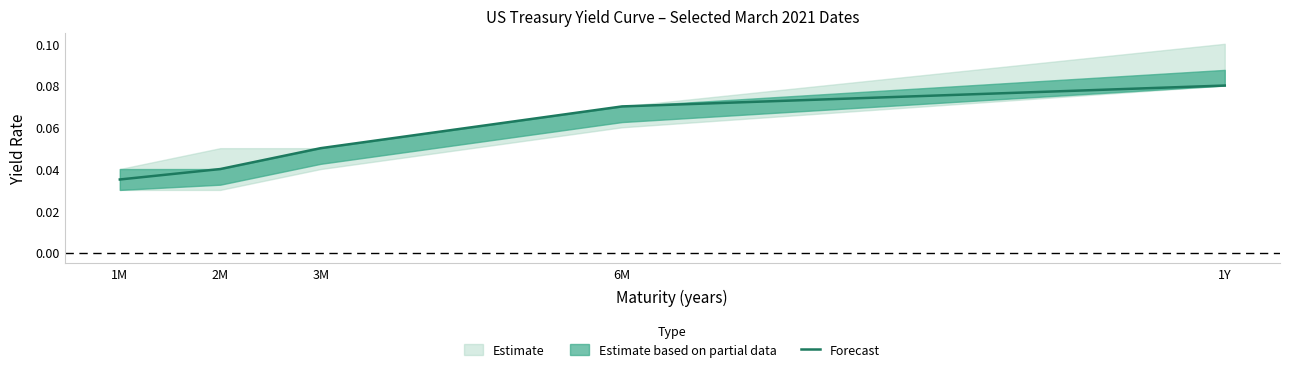

List the labels in order of value, largest first.

1Y, 6M, 3M, 2M, 1M